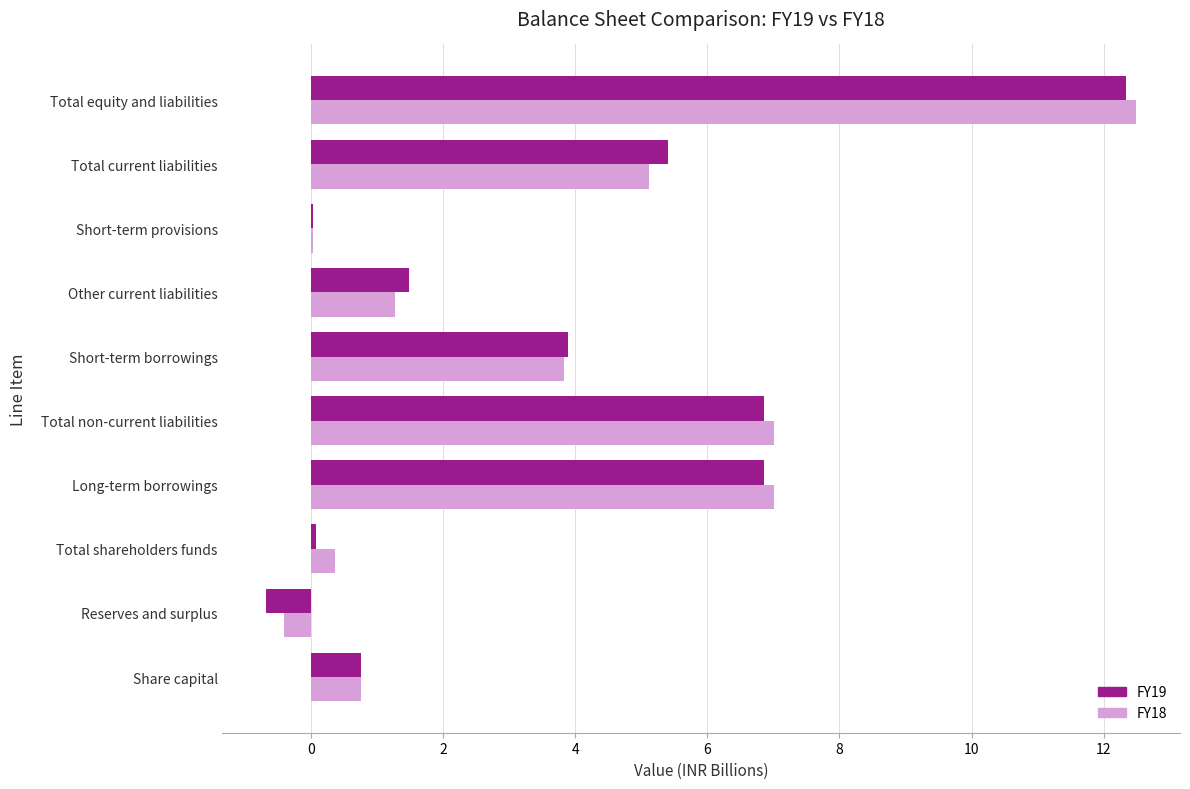

Read the FY19 value at Total non-current liabilities.

6.9